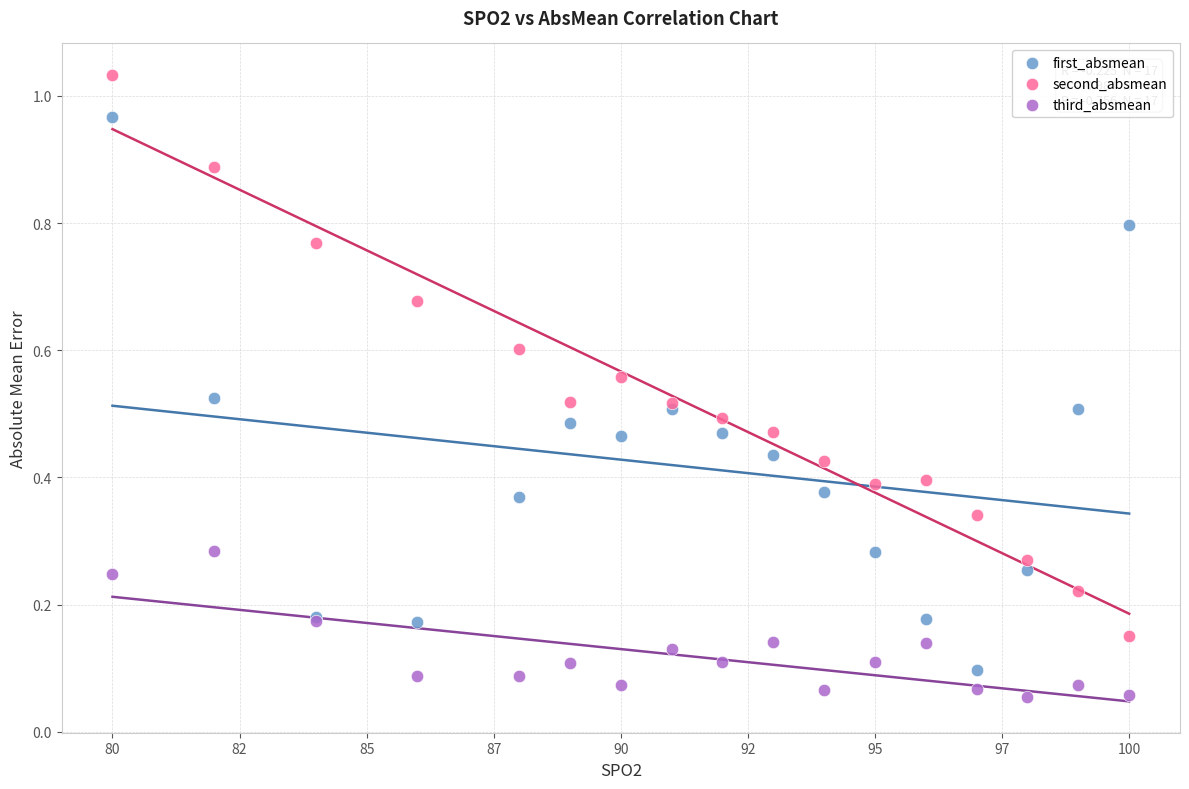

What is the X range (max minus min) for the scatter plot?

20.0